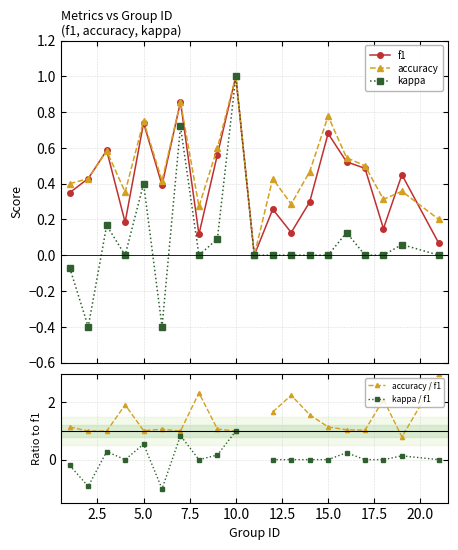

How many lines are shown in the chart?

5